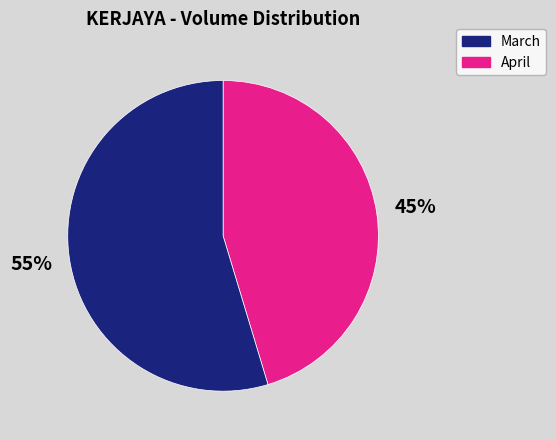

To the nearest percent, what is the average slice percentage?

50%